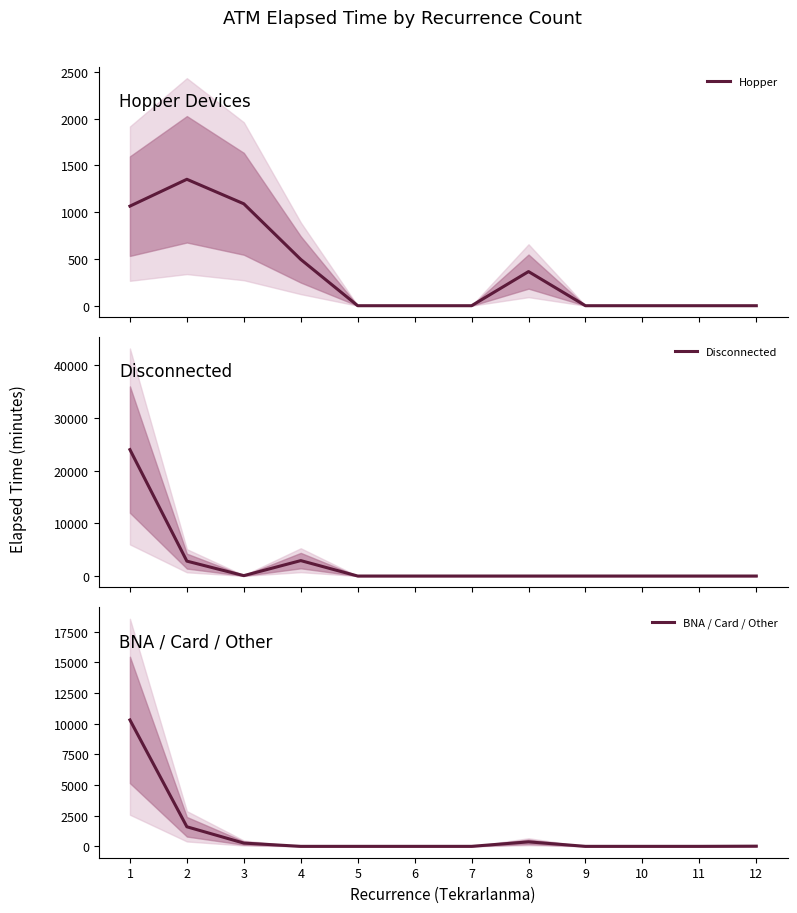

What is the difference between the BNA / Card / Other values at 10 and 12?

15